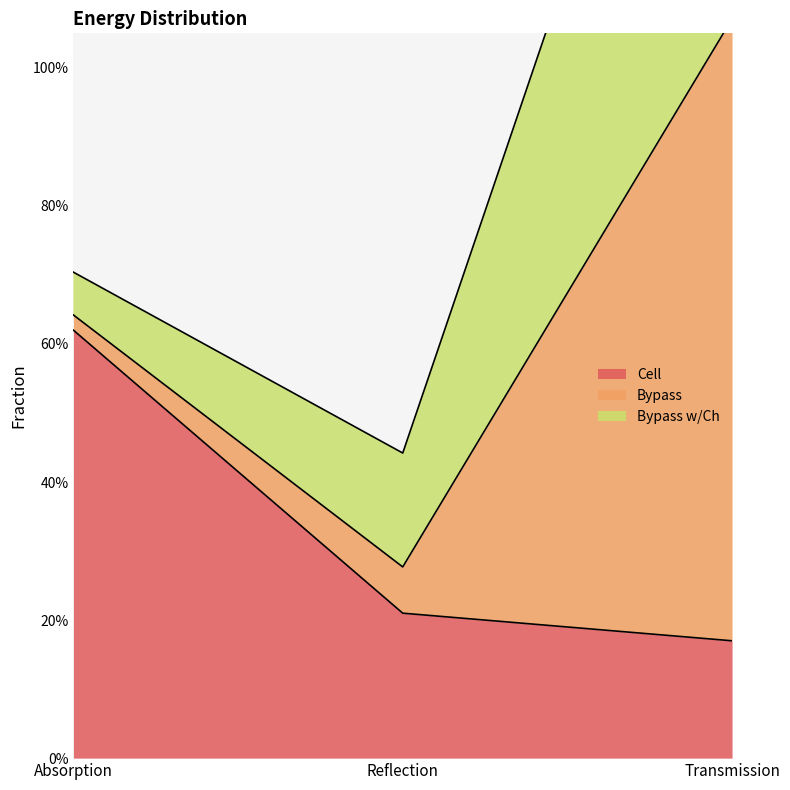

Reading left to right, what are all the values shown in this chart?

Cell: 0.6	0.2	0.2
Bypass: 0.0	0.1	0.9
Bypass w/Ch: 0.1	0.2	0.8